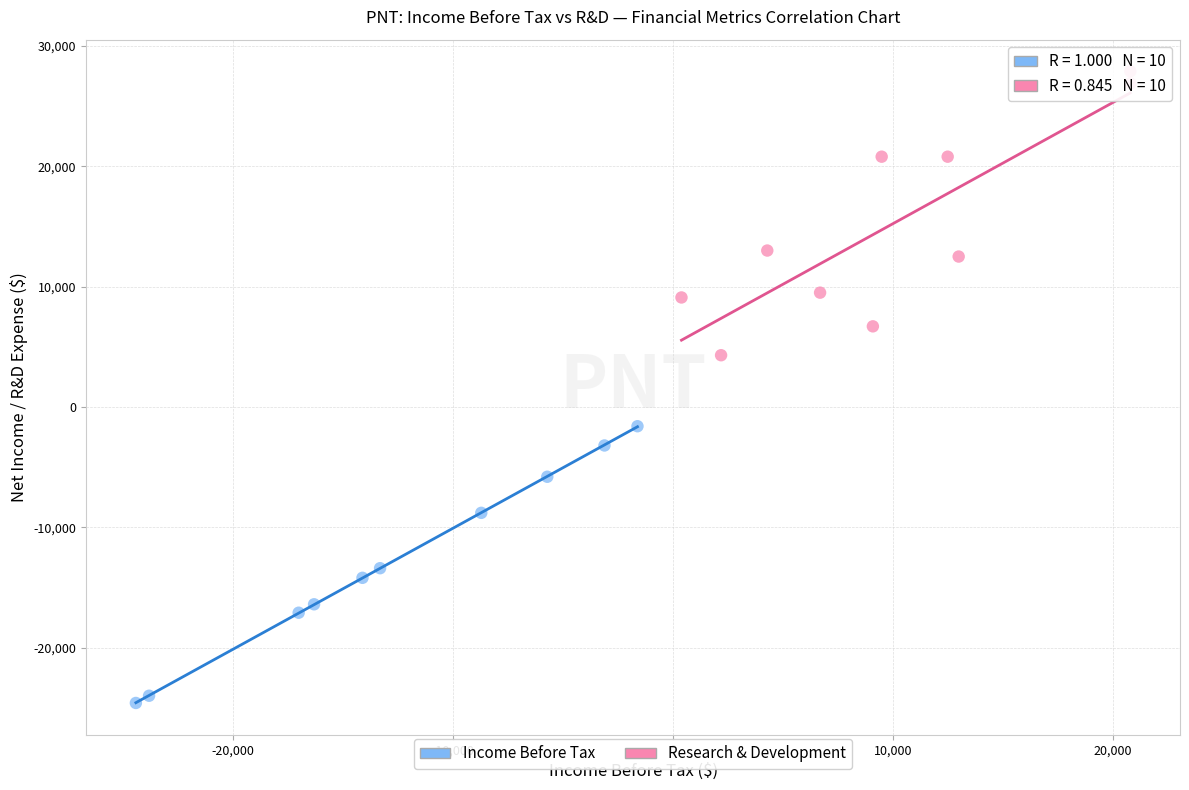

Which series contains the lowest Y value?

Income Before Tax